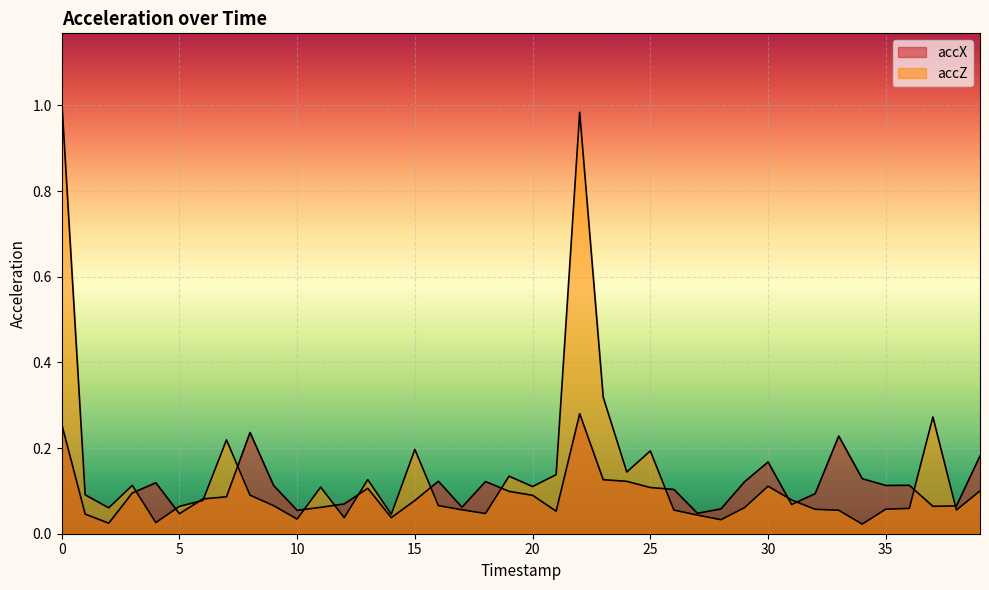

In accZ, how many points are higher than both neighbors (excluding endpoints)?

10